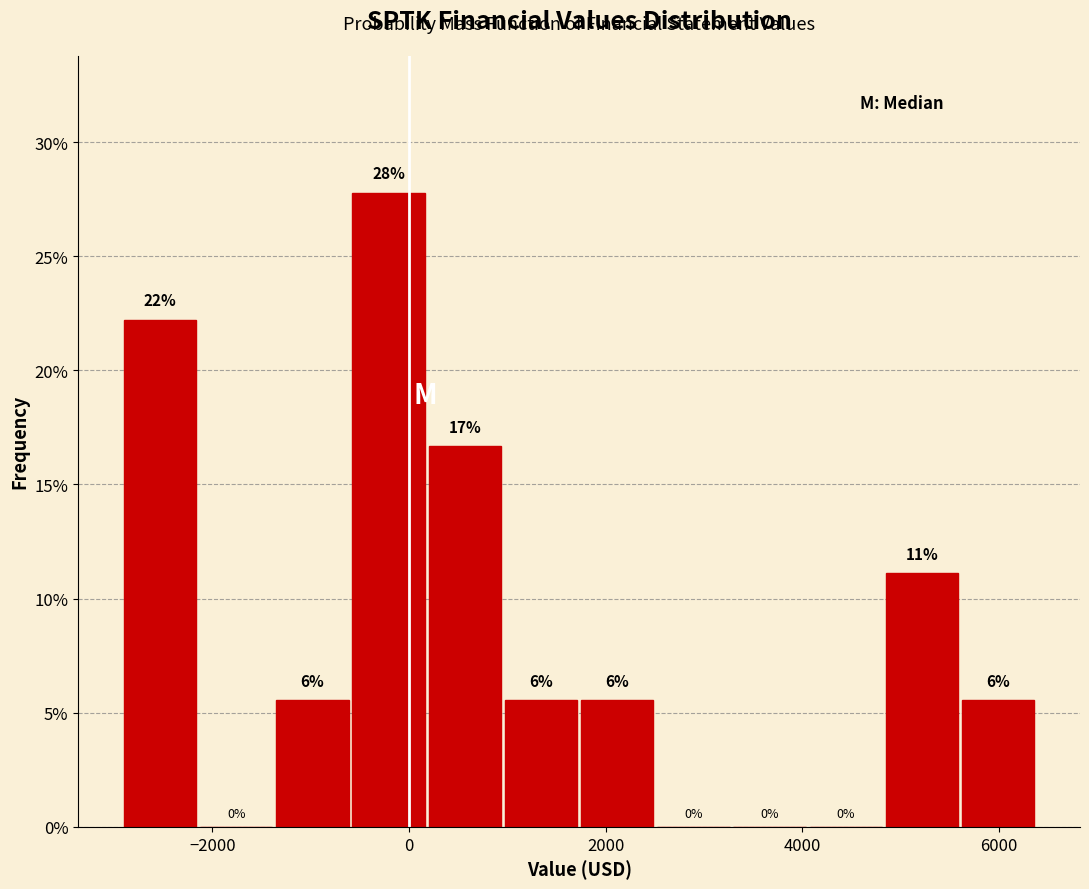

Around what value on the x-axis is the tallest bar? Give the approximate position of its centre, as read against the axis.

-200